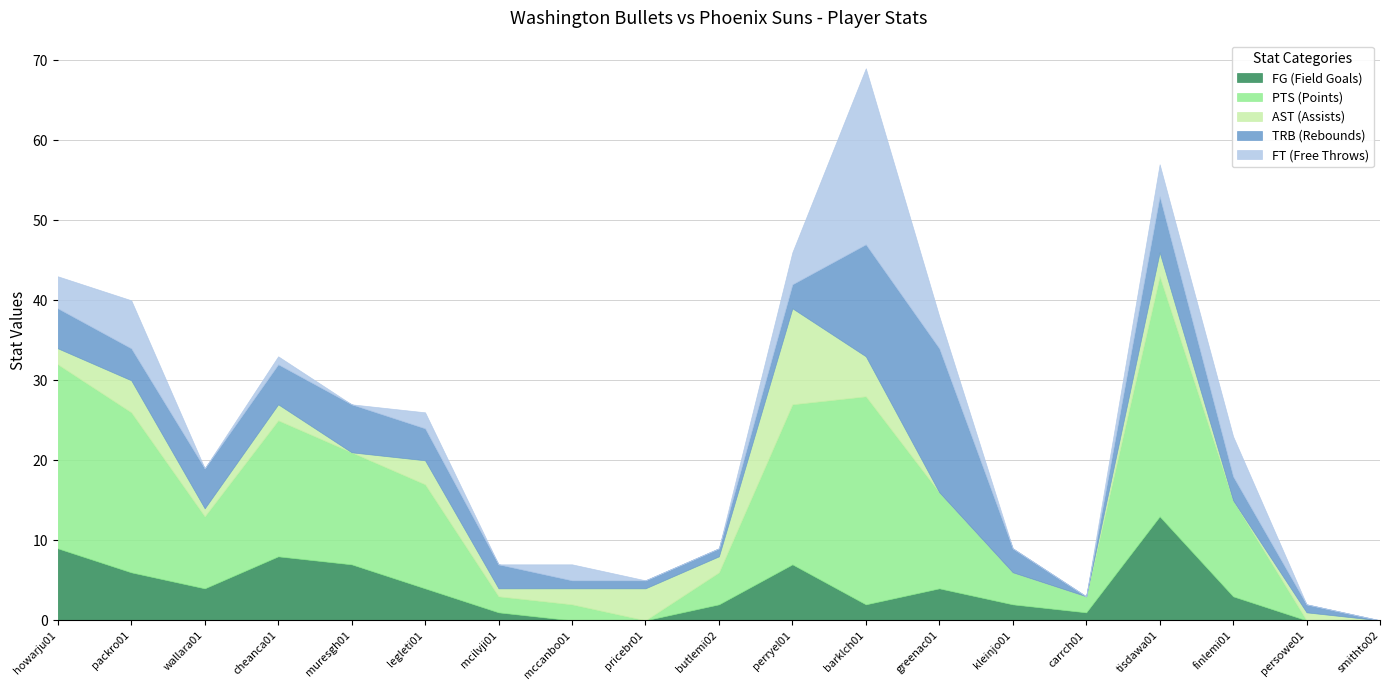

At which category is the sum across all series the highest?

barklch01